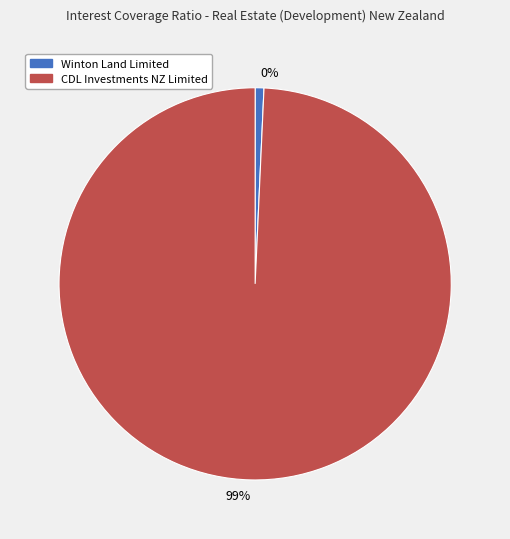

The Winton Land Limited (NZSE:WIN) slice represents 1% of the pie. True or false?

True